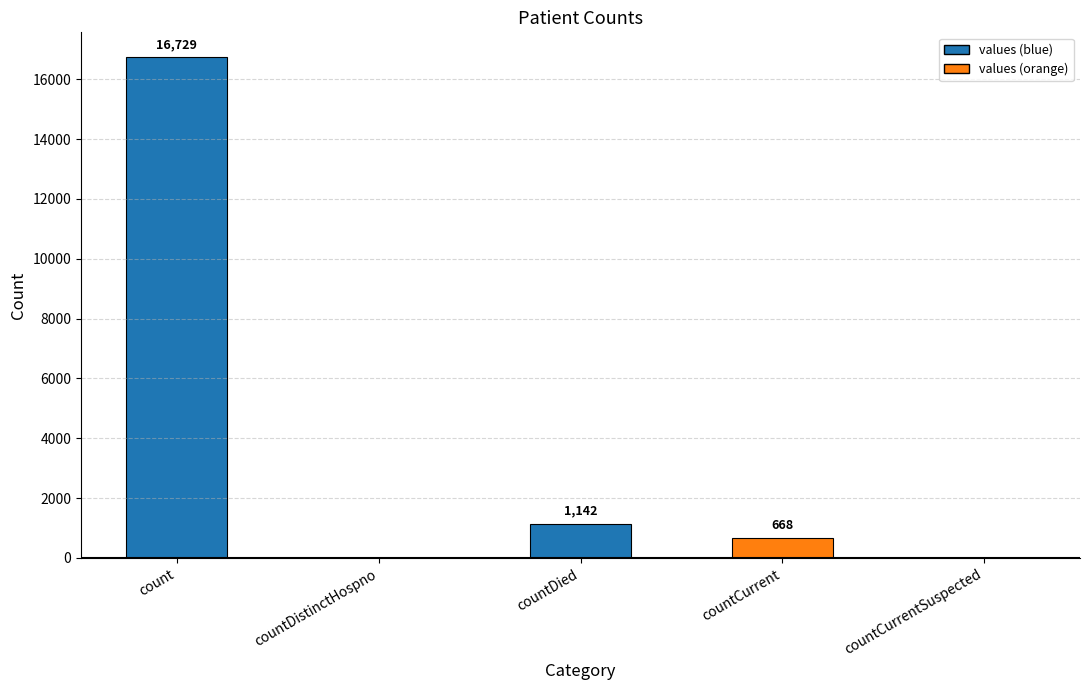

Reading left to right, what are all the values shown in this chart?

count=16729	countDistinctHospno=0	countDied=1142	countCurrent=668	countCurrentSuspected=0